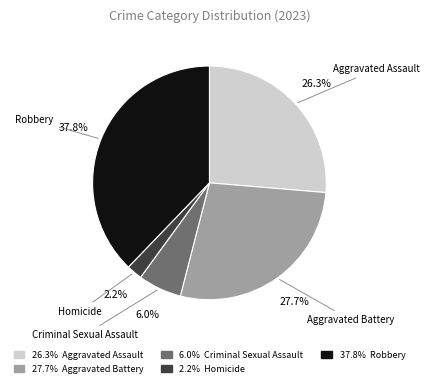

To the nearest percent, what is the difference between the largest and smallest slice percentages?

36%